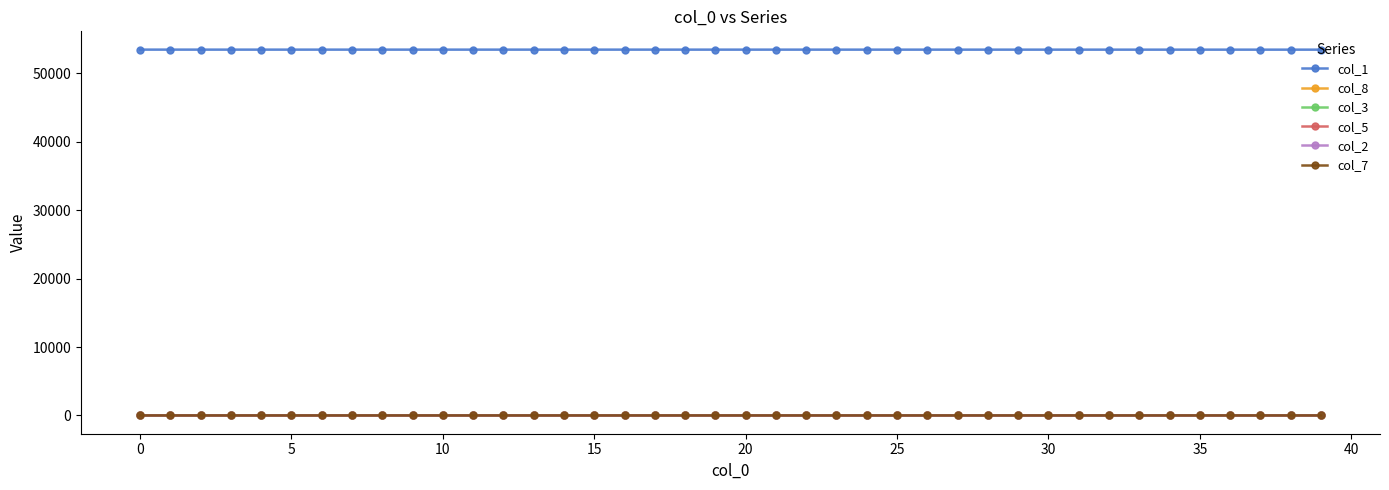

True or false: col_7 and col_1 intersect in this chart.

False